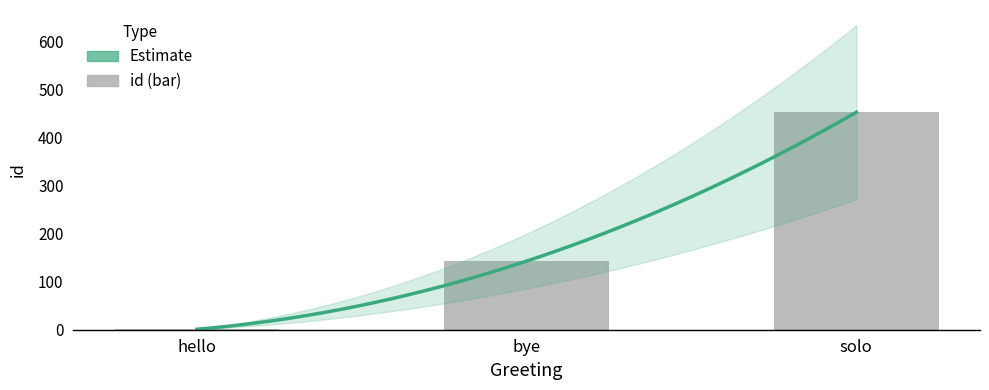

What is the label of the 3rd bar from the left?

solo